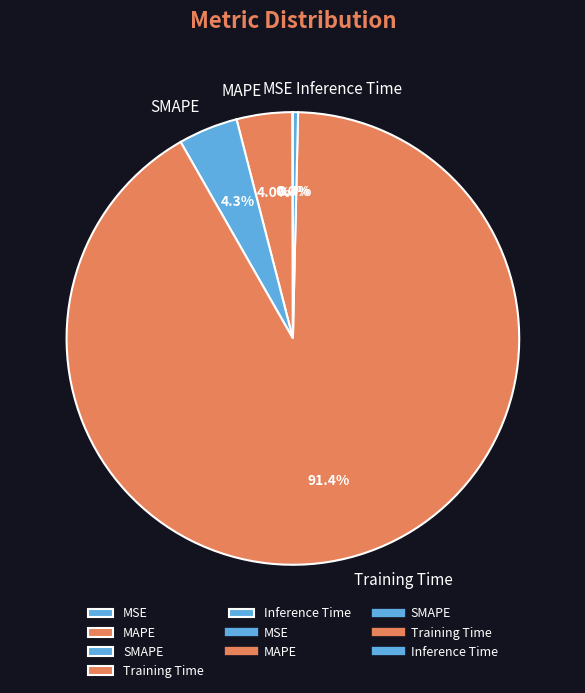

Is there any slice that represents more than half of the pie?

Yes